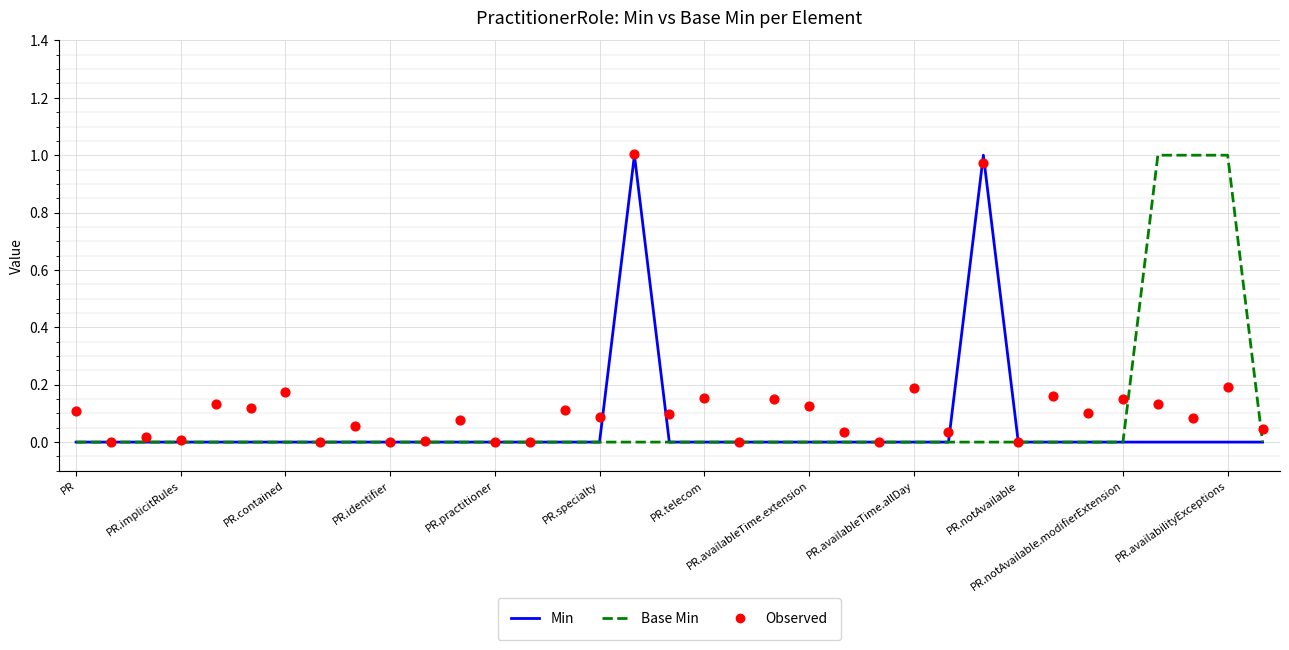

Which series contains the lowest Y value?

Min